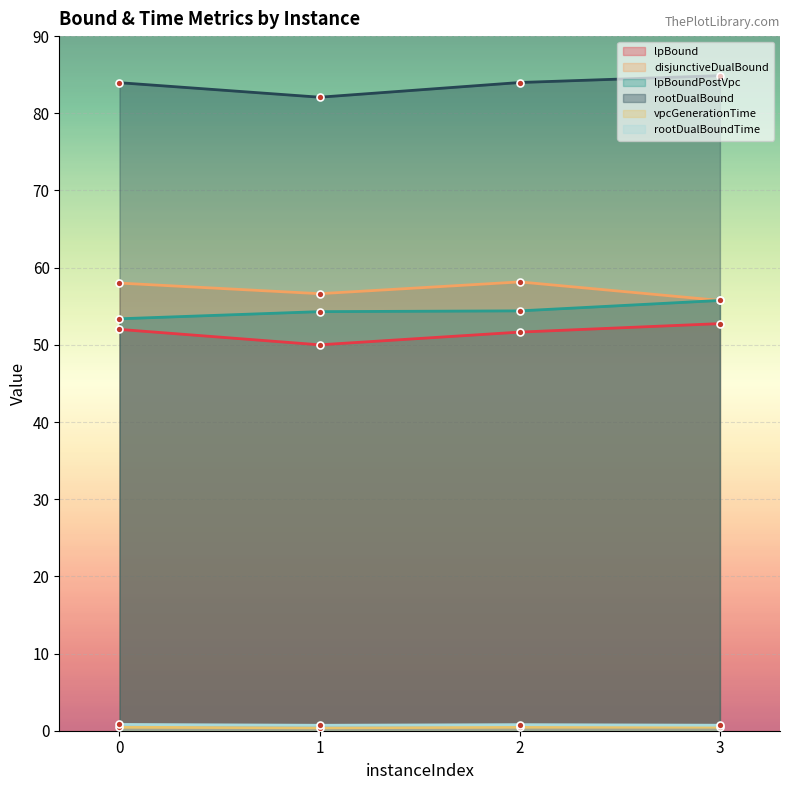

True or false: rootDualBound and lpBound intersect in this chart.

False